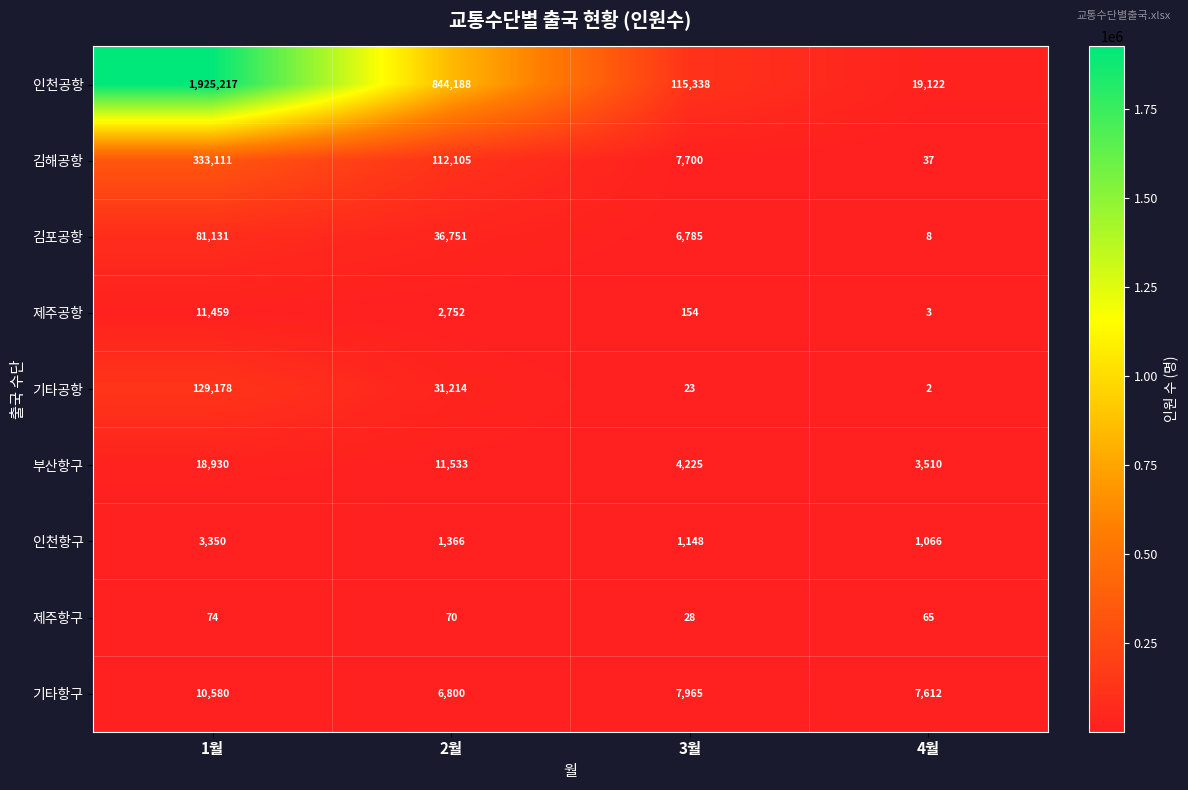

How many distinct data groups are displayed?

9